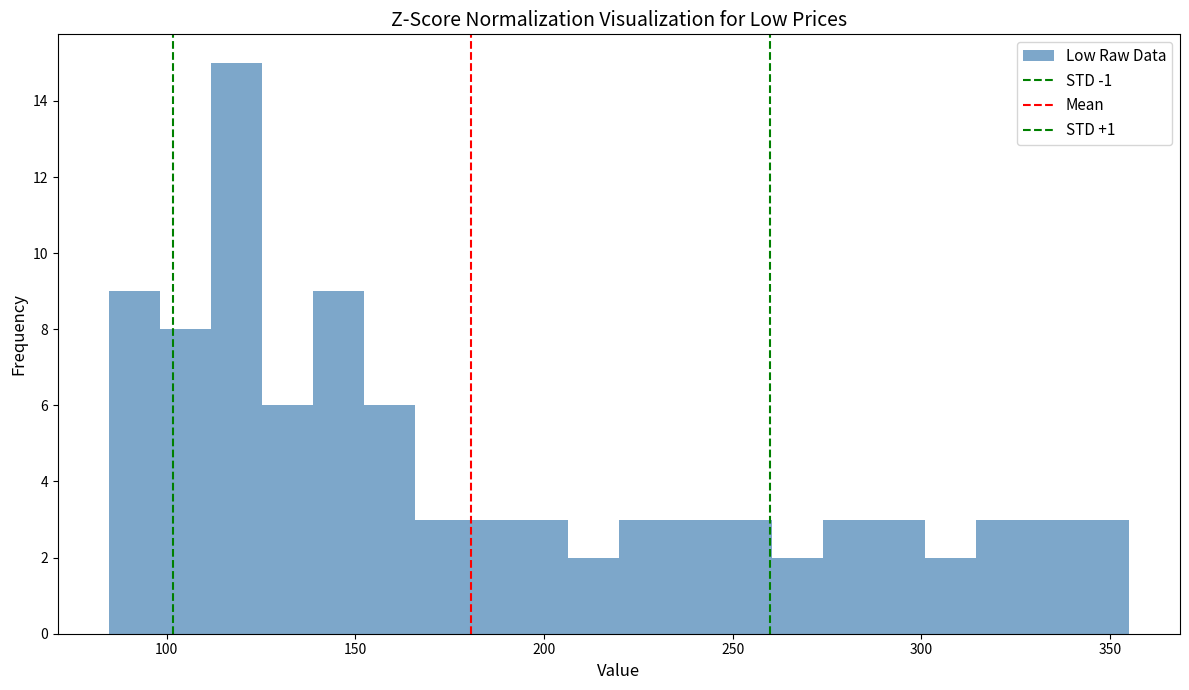

Around what value on the x-axis is the tallest bar? Give the approximate position of its centre, as read against the axis.

120